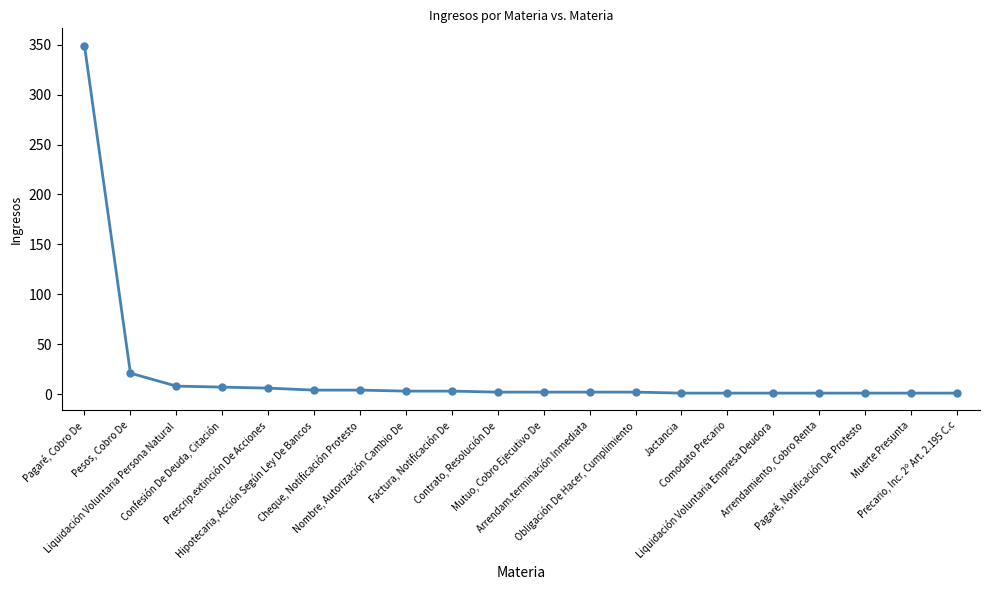

What is the sum of all values?

420